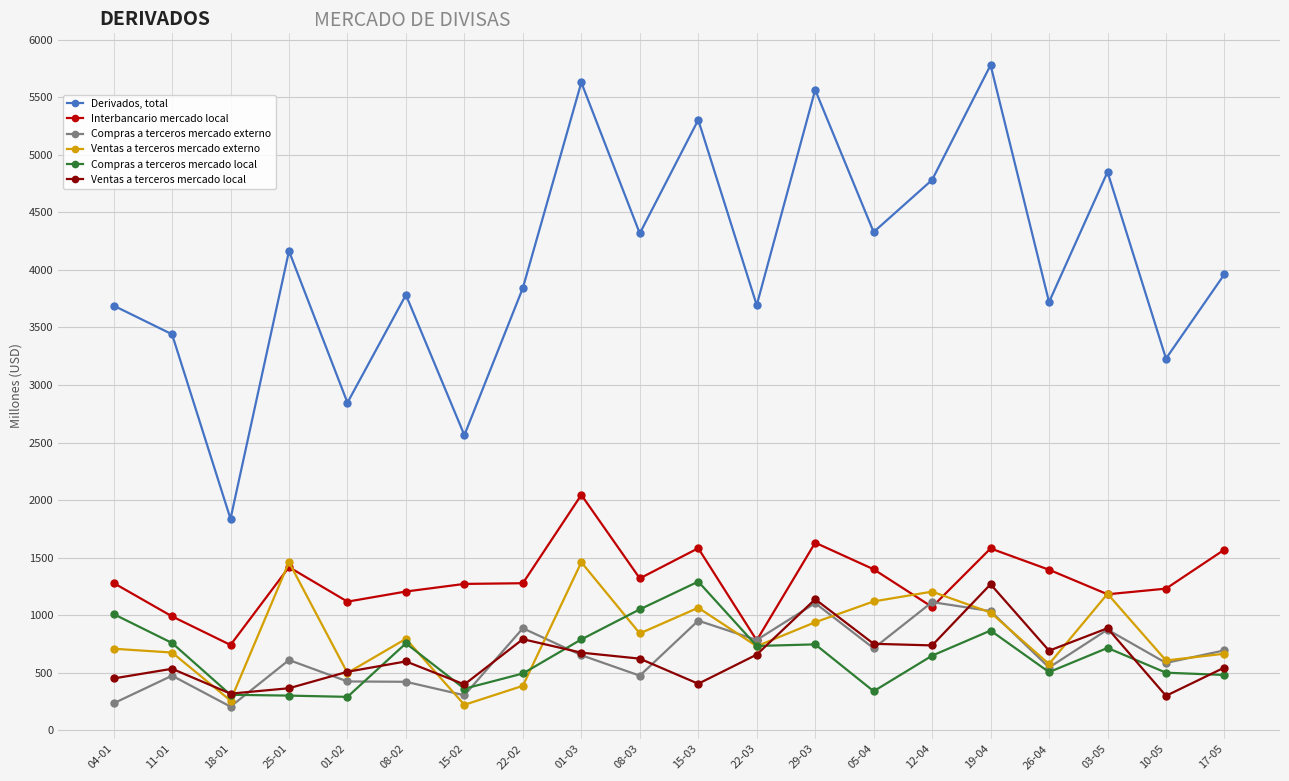

How many values in the Ventas a terceros mercado externo series are below 796?

10